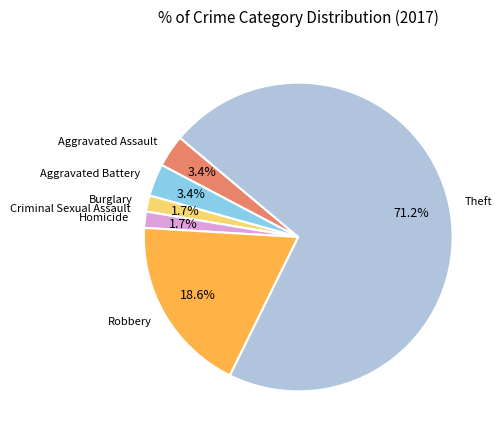

To the nearest percent, what portion does Aggravated Assault represent?

3%